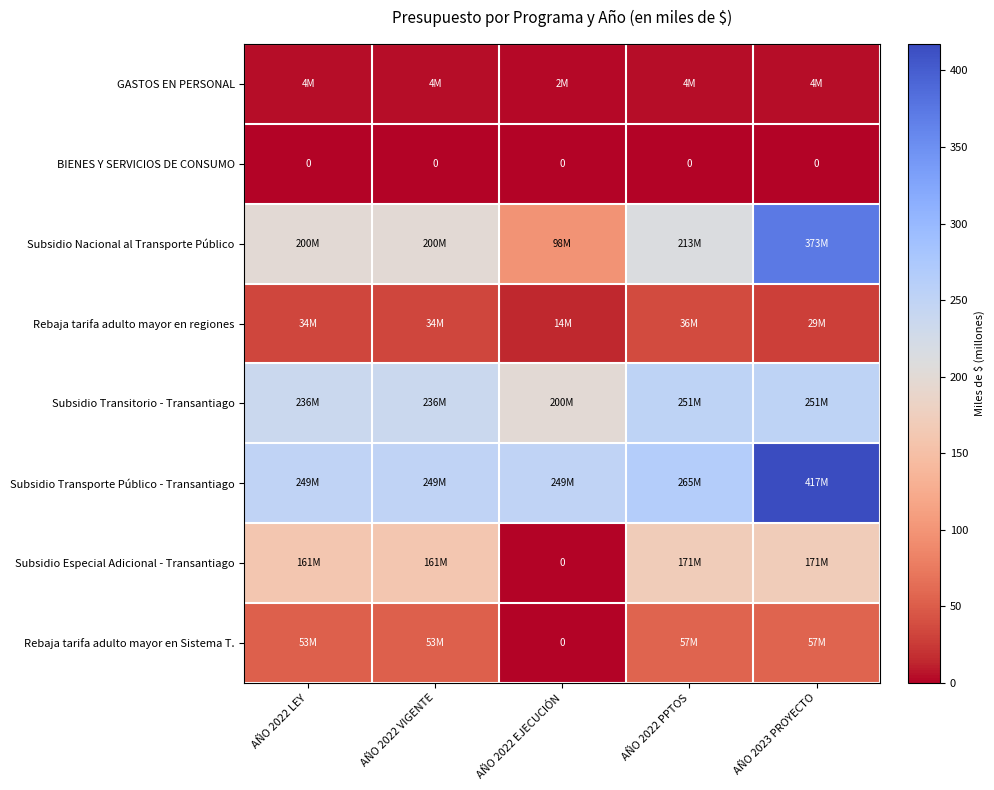

At which category does the chart reach its peak across all series?

AÑO 2023 PROYECTO